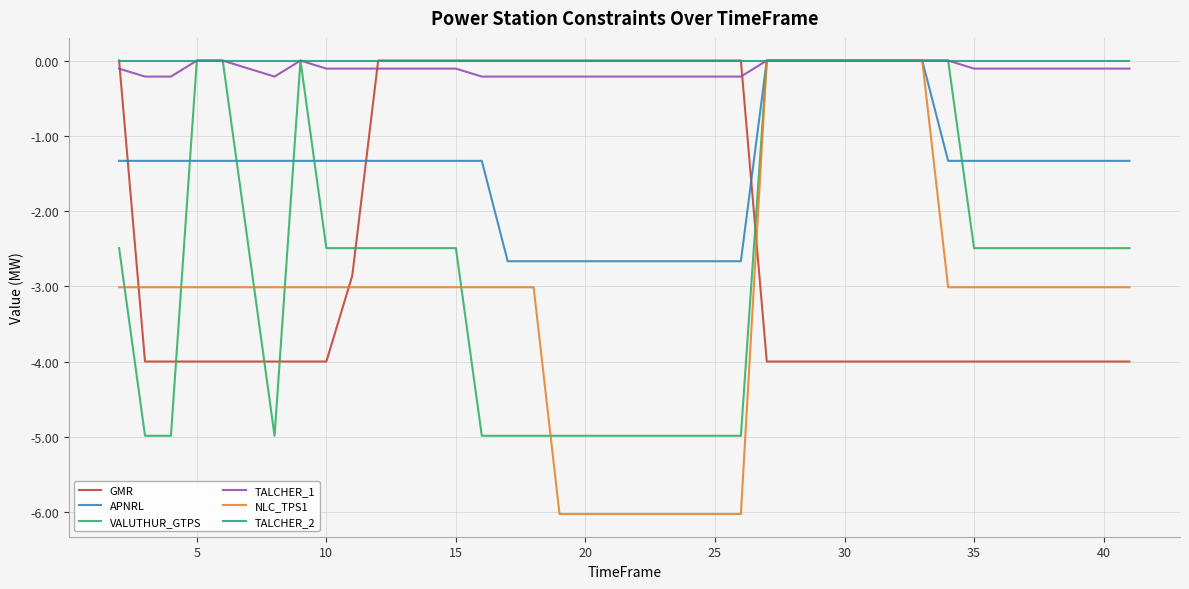

Which series has the widest spread of values?

NLC_TPS1